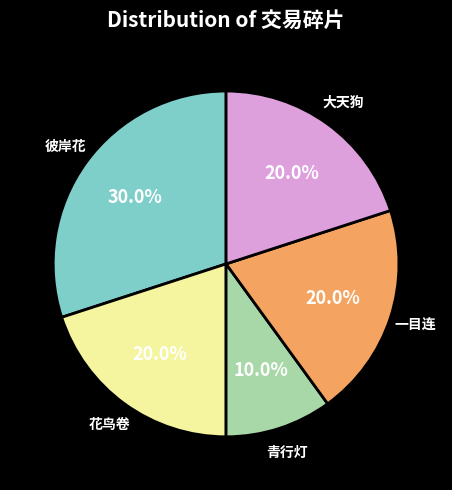

Which has a higher value, 花鸟卷 or 彼岸花?

彼岸花